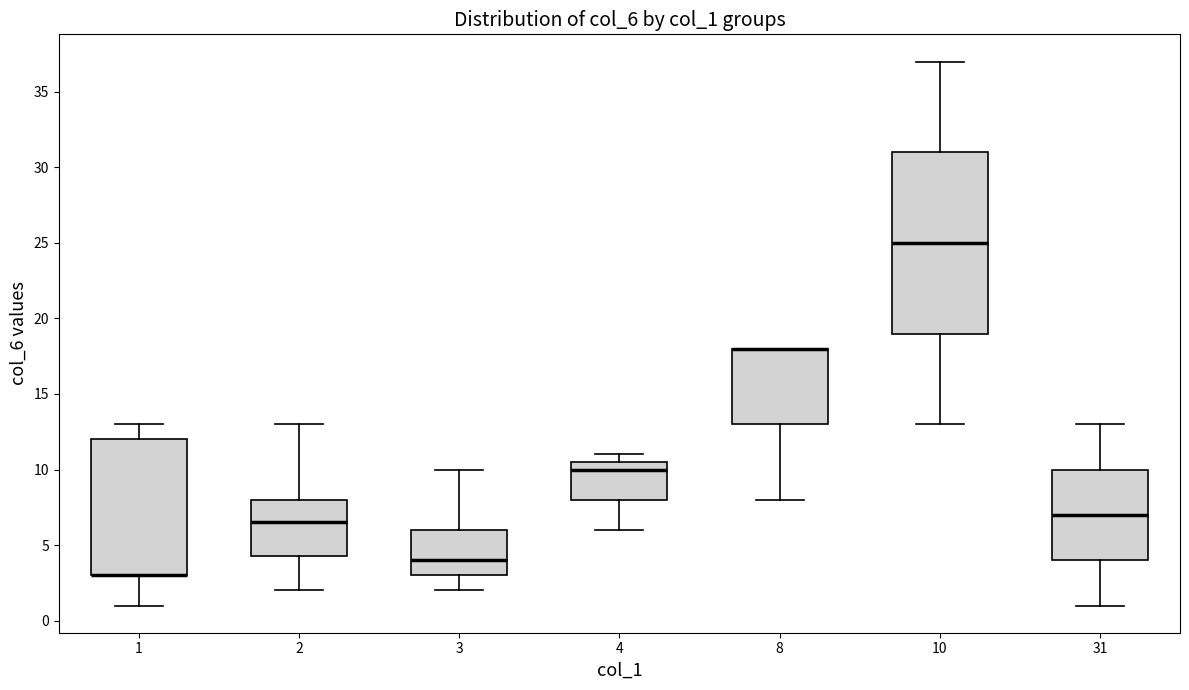

Comparing the boxes themselves (not the whiskers), which one is the tallest?

10